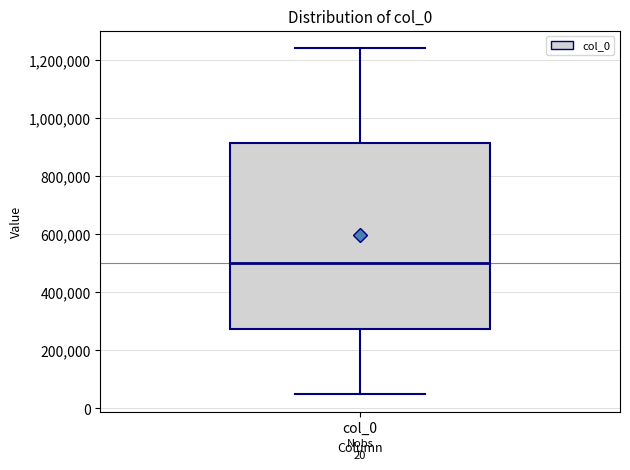

Transcribe this box plot: give where the median line is, the range the box spans, and where the two whiskers end, as read against the y-axis. The values are not printed on the chart, so give them approximately, as read against the axis.

median 500000, box 280000 to 920000, whiskers 40000 to 1240000